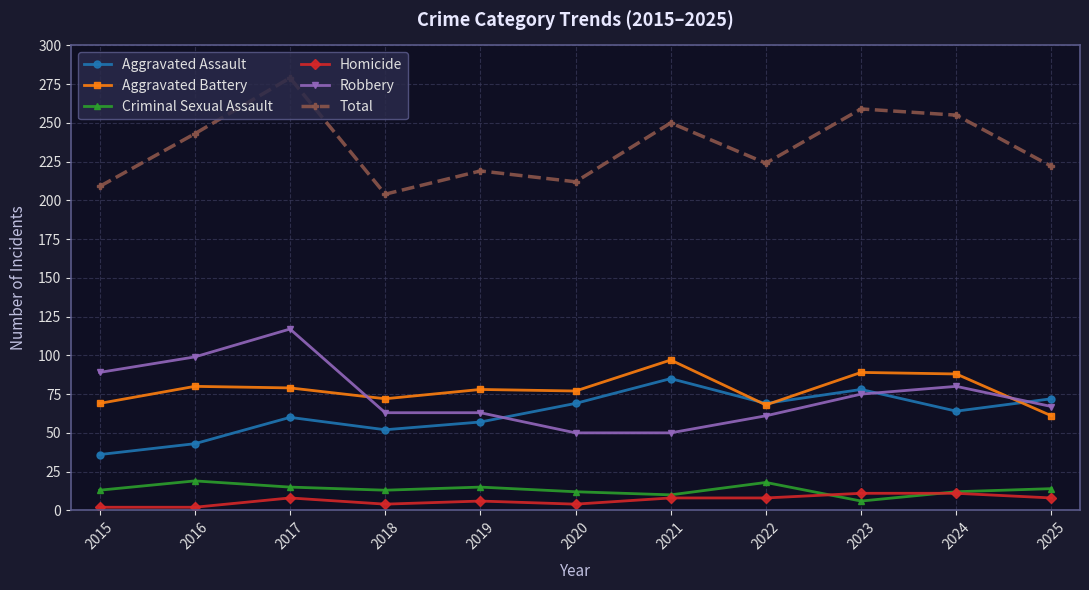

Where does the Aggravated Assault series first go above 64?

2020